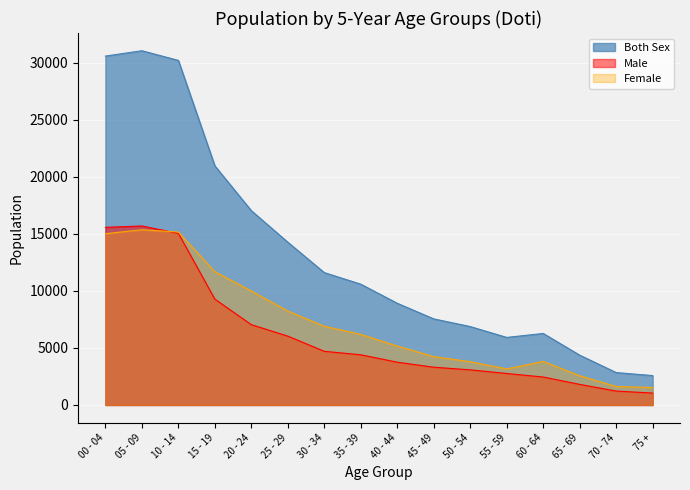

Rank the series by their maximum value, from highest to lowest.

Both Sex, Male, Female